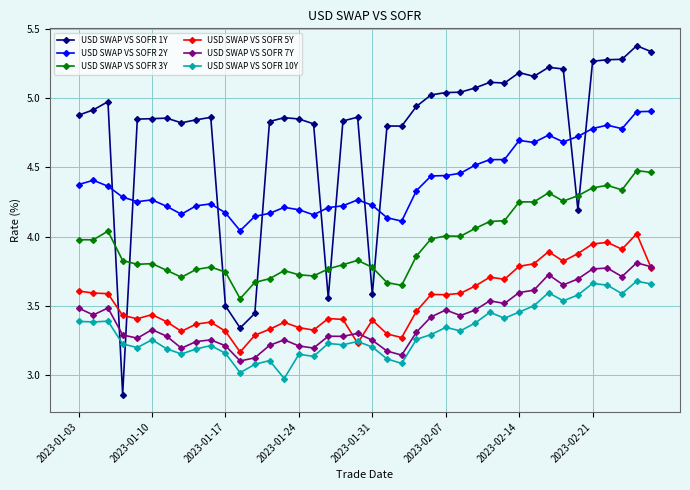

True or false: USD SWAP VS SOFR 7Y and USD SWAP VS SOFR 3Y cross at least once.

False